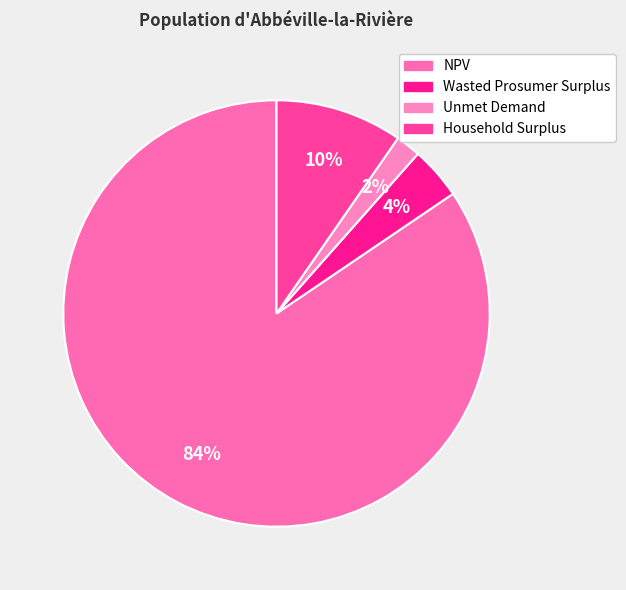

To the nearest percent, what percentage of the pie is Household Surplus?

10%